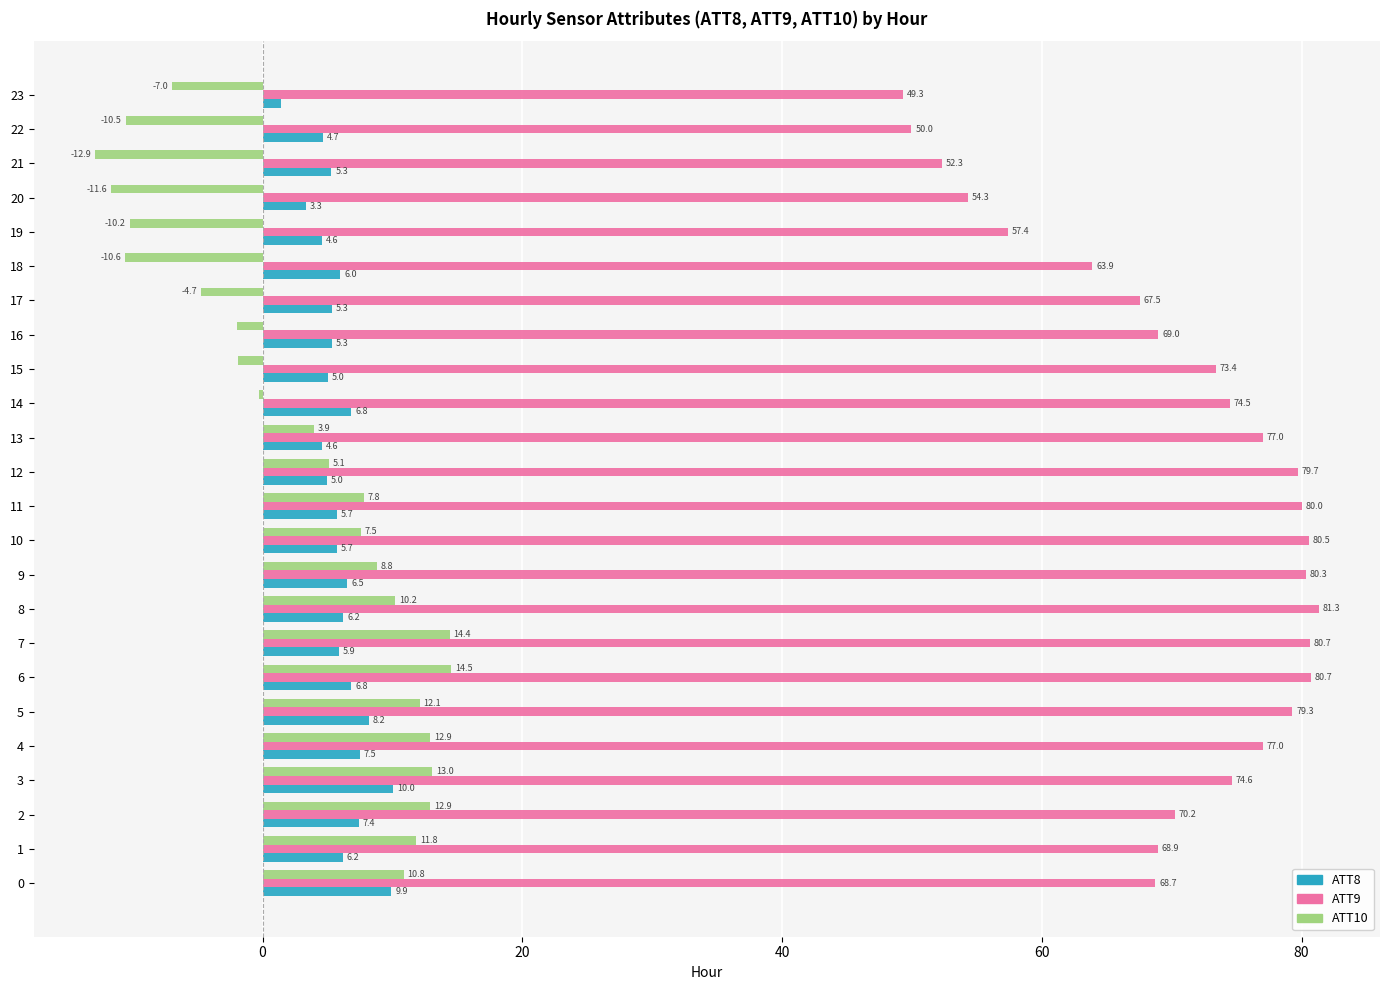

At which label does ATT10 reach its peak?

6